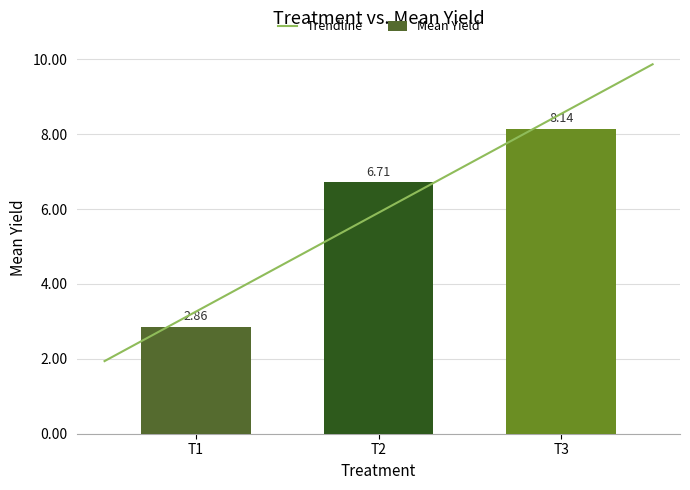

Rank the categories by value from lowest to highest.

T1, T2, T3